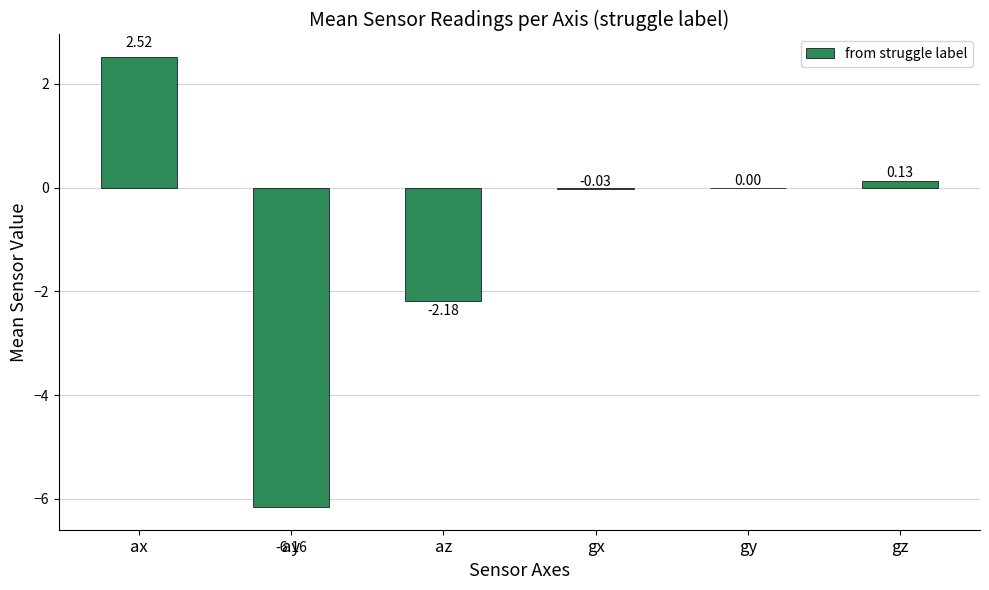

What is the average value?

-1.0